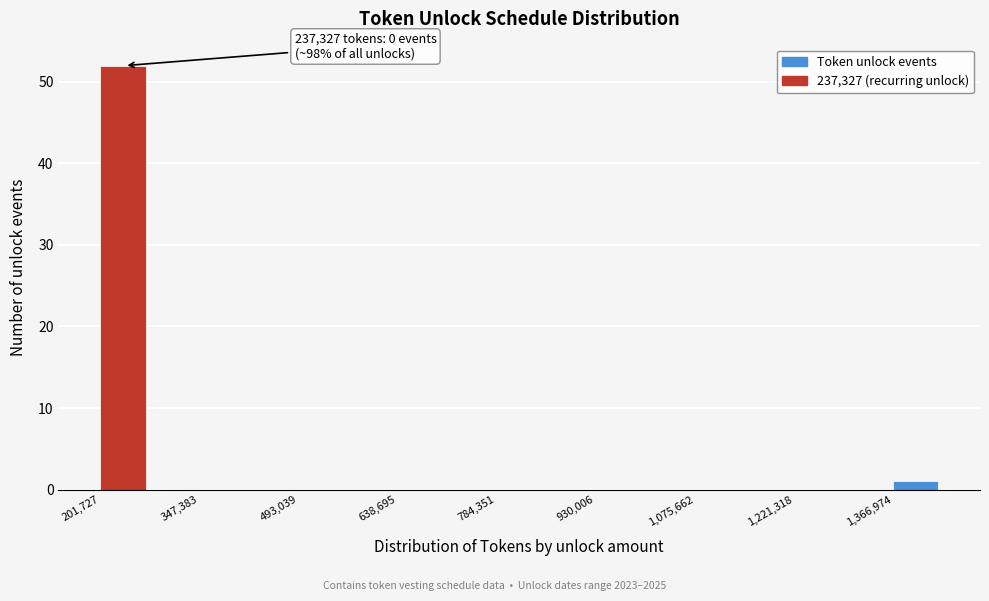

Around what value on the x-axis is the tallest bar? Give the approximate position of its centre, as read against the axis.

240000